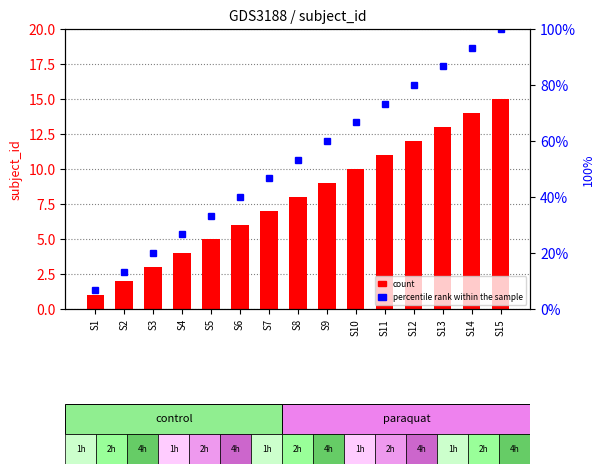

How many values in the percentile rank within the sample series exceed 53?

8